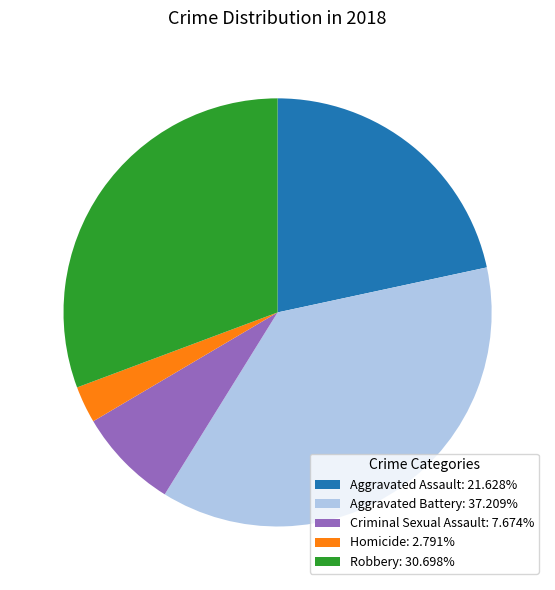

What is the ratio of the value at Robbery: 30.698% to the value at Aggravated Assault: 21.628%?

1.4